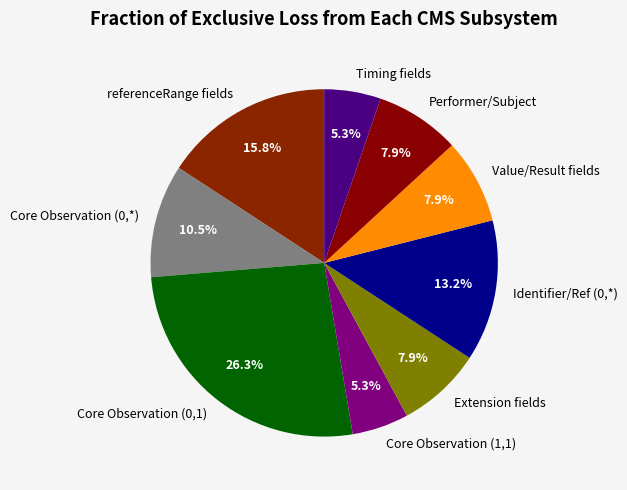

Which slice is the largest?

Core Observation (0,1)